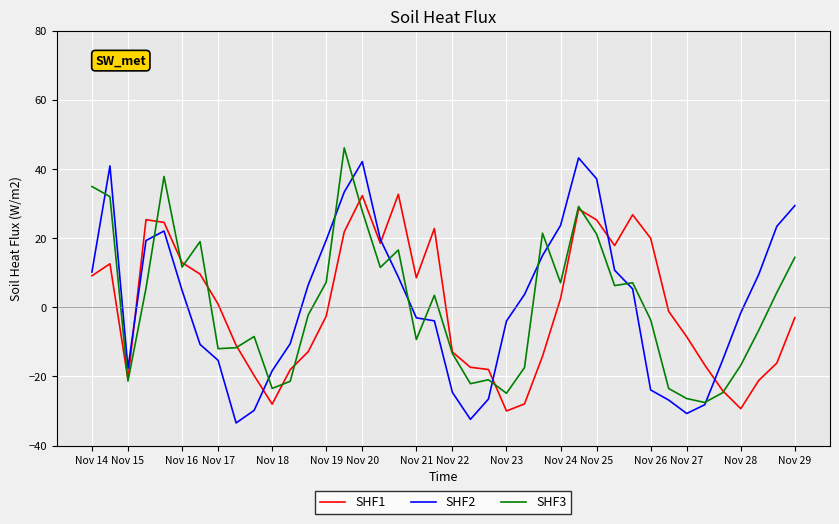

True or false: SHF3 has more than 1 points higher than both neighbors.

True